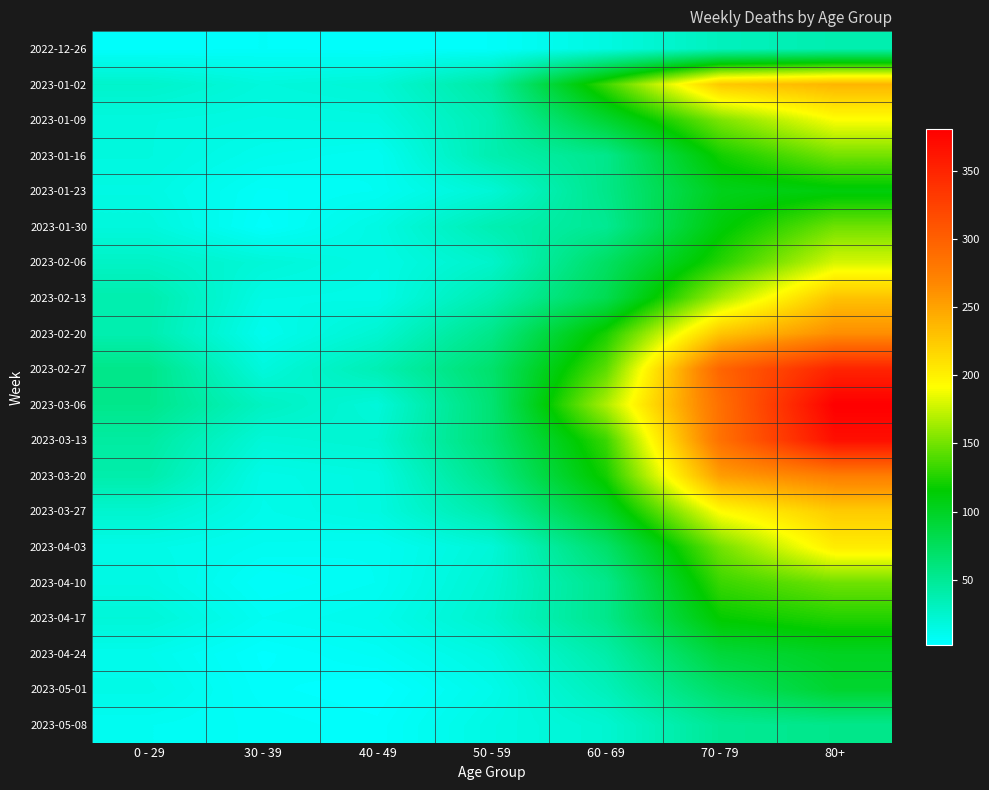

Reading left to right, extract all data points from this chart.

2022-12-26: 0 - 29=4	30 - 39=5	40 - 49=4	50 - 59=5	60 - 69=16	70 - 79=32	80+=38
2023-01-02: 0 - 29=26	30 - 39=18	40 - 49=21	50 - 59=44	60 - 69=134	70 - 79=226	80+=238
2023-01-09: 0 - 29=17	30 - 39=15	40 - 49=16	50 - 59=37	60 - 69=94	70 - 79=153	80+=191
2023-01-16: 0 - 29=17	30 - 39=11	40 - 49=8	50 - 59=38	60 - 69=54	70 - 79=121	80+=150
2023-01-23: 0 - 29=15	30 - 39=6	40 - 49=8	50 - 59=21	60 - 69=55	70 - 79=104	80+=111
2023-01-30: 0 - 29=18	30 - 39=4	40 - 49=15	50 - 59=37	60 - 69=51	70 - 79=112	80+=149
2023-02-06: 0 - 29=28	30 - 39=20	40 - 49=14	50 - 59=26	60 - 69=72	70 - 79=127	80+=179
2023-02-13: 0 - 29=39	30 - 39=14	40 - 49=13	50 - 59=38	60 - 69=80	70 - 79=165	80+=230
2023-02-20: 0 - 29=38	30 - 39=10	40 - 49=23	50 - 59=55	60 - 69=123	70 - 79=228	80+=263
2023-02-27: 0 - 29=55	30 - 39=18	40 - 49=36	50 - 59=68	60 - 69=143	70 - 79=296	80+=351
2023-03-06: 0 - 29=54	30 - 39=30	40 - 49=19	50 - 59=65	60 - 69=167	70 - 79=287	80+=381
2023-03-13: 0 - 29=44	30 - 39=20	40 - 49=23	50 - 59=65	60 - 69=133	70 - 79=286	80+=368
2023-03-20: 0 - 29=40	30 - 39=13	40 - 49=16	50 - 59=56	60 - 69=122	70 - 79=253	80+=275
2023-03-27: 0 - 29=24	30 - 39=12	40 - 49=16	50 - 59=41	60 - 69=98	70 - 79=193	80+=224
2023-04-03: 0 - 29=13	30 - 39=9	40 - 49=8	50 - 59=20	60 - 69=69	70 - 79=150	80+=203
2023-04-10: 0 - 29=15	30 - 39=5	40 - 49=8	50 - 59=23	60 - 69=54	70 - 79=133	80+=149
2023-04-17: 0 - 29=20	30 - 39=8	40 - 49=11	50 - 59=25	60 - 69=54	70 - 79=117	80+=126
2023-04-24: 0 - 29=11	30 - 39=3	40 - 49=7	50 - 59=16	60 - 69=41	70 - 79=90	80+=101
2023-05-01: 0 - 29=13	30 - 39=4	40 - 49=2	50 - 59=12	60 - 69=33	70 - 79=71	80+=95
2023-05-08: 0 - 29=8	30 - 39=6	40 - 49=4	50 - 59=15	60 - 69=23	70 - 79=50	80+=54